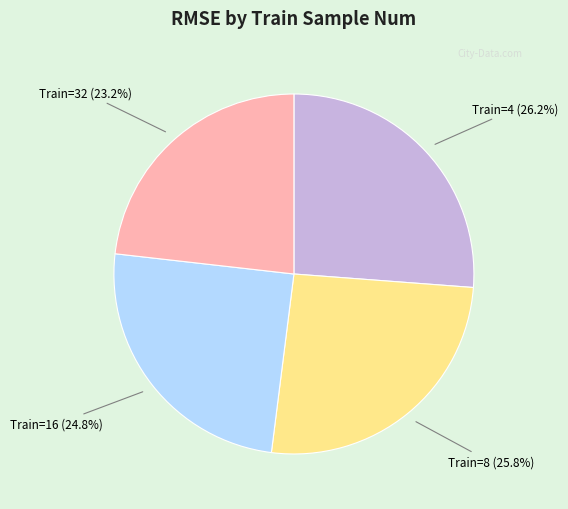

How many segments does this pie chart have?

4